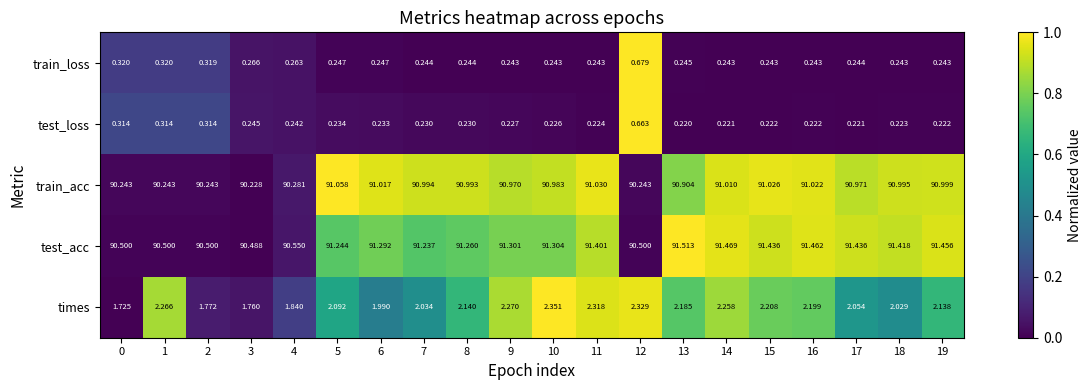

Is the value of train_loss at 1 greater than the value of train_acc at 12?

No